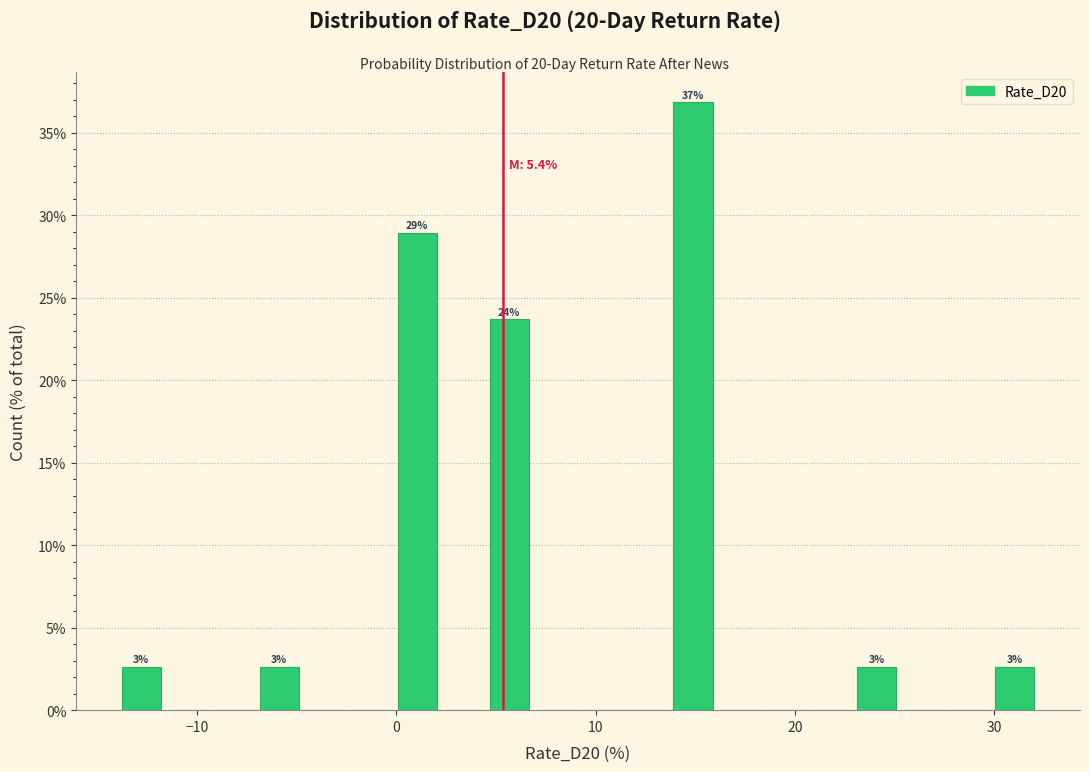

Around what value on the x-axis is the tallest bar? Give the approximate position of its centre, as read against the axis.

15